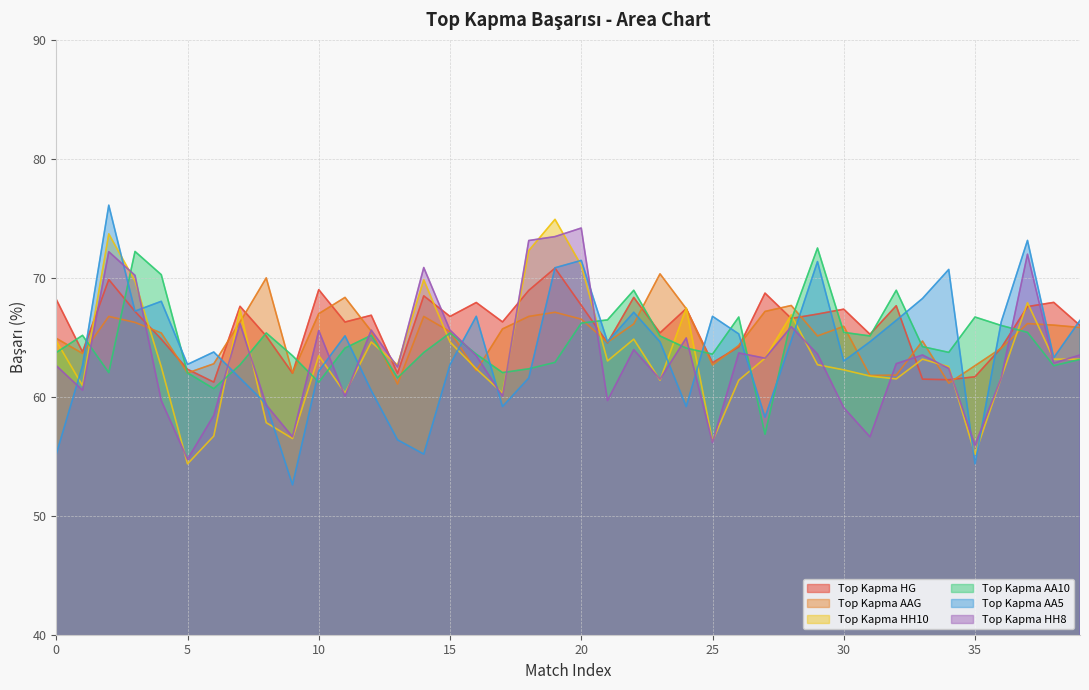

True or false: Top Kapma AA10 and Top Kapma HH8 cross at least once.

True